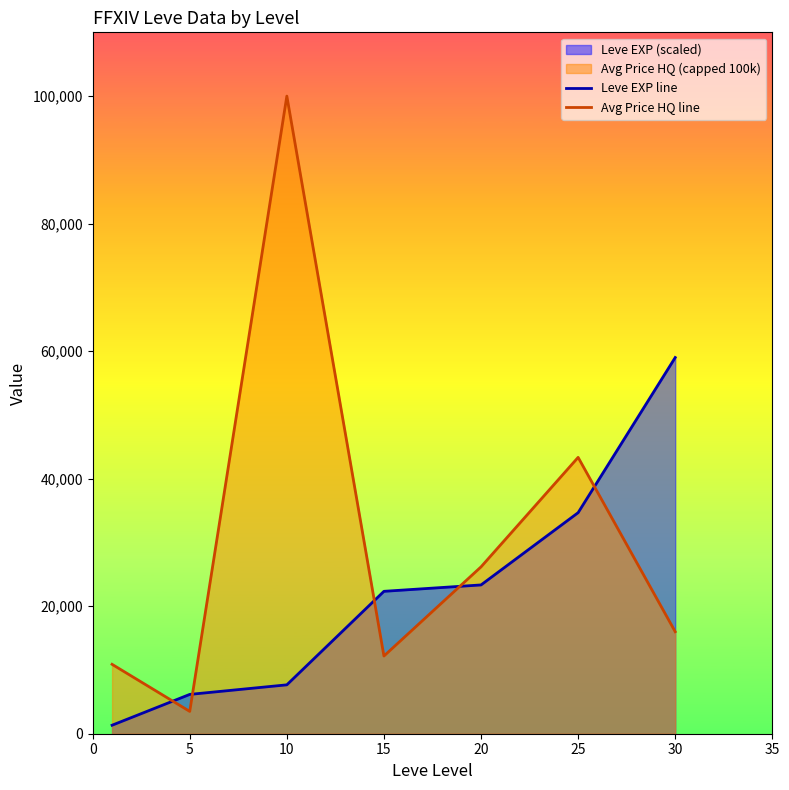

At which category is the sum across all series the highest?

10